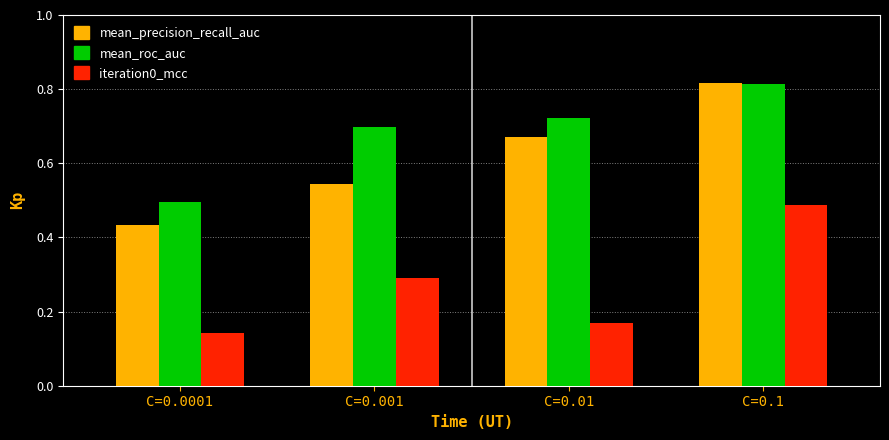

True or false: mean_precision_recall_auc has a value of 0.4 at C=0.1.

False